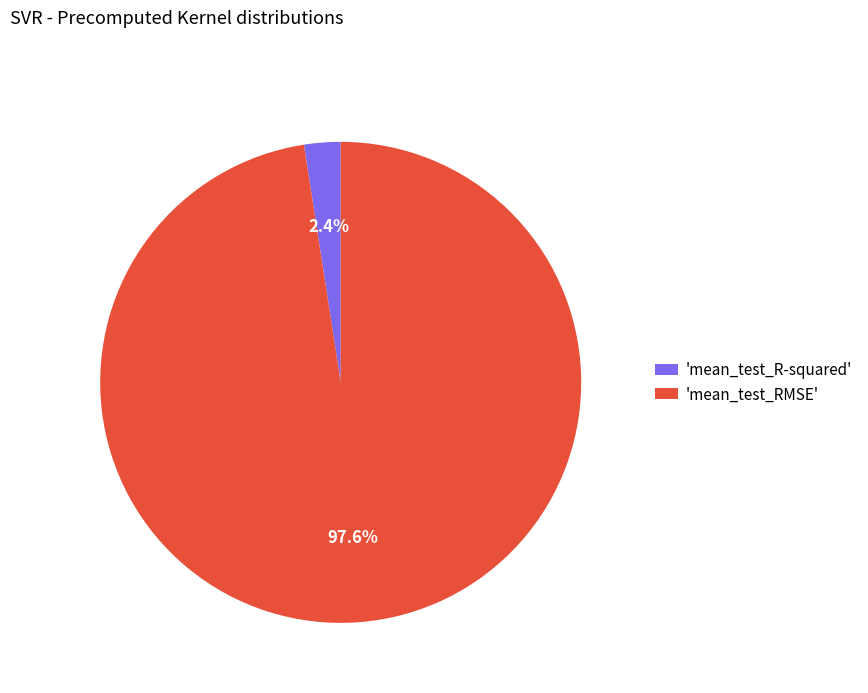

Which slice is the smallest?

'mean_test_R-squared'